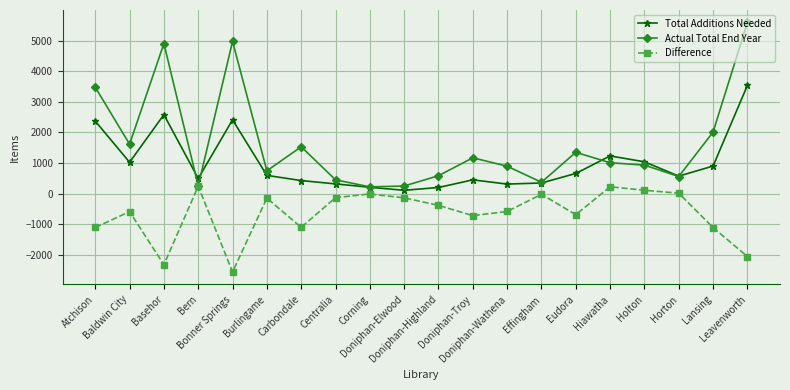

Is the value of Actual Total End Year at Lansing greater than the value of Difference at Doniphan-Wathena?

Yes